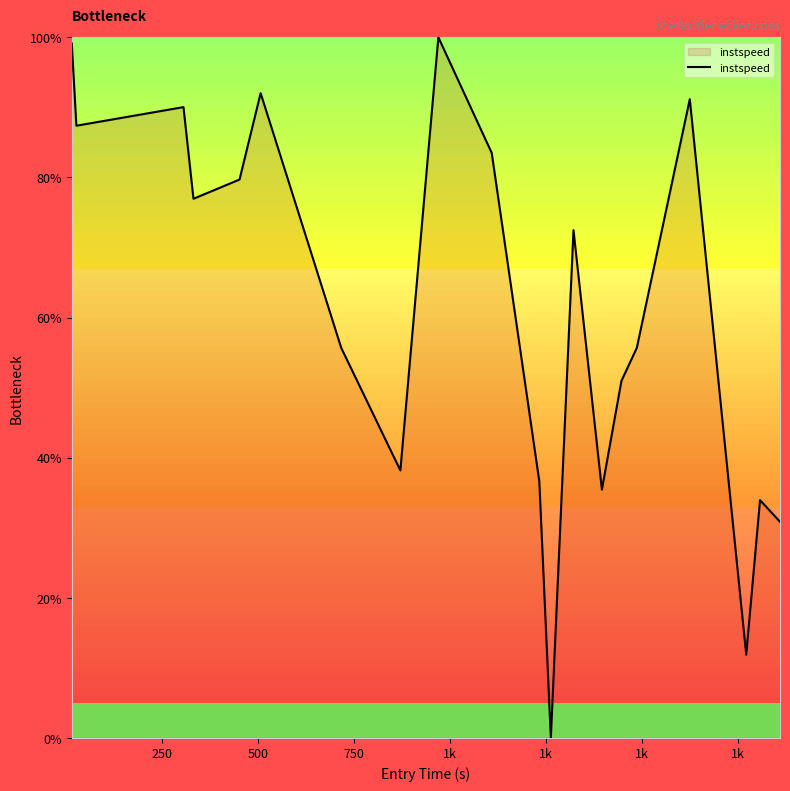

How many lines are shown in the chart?

1